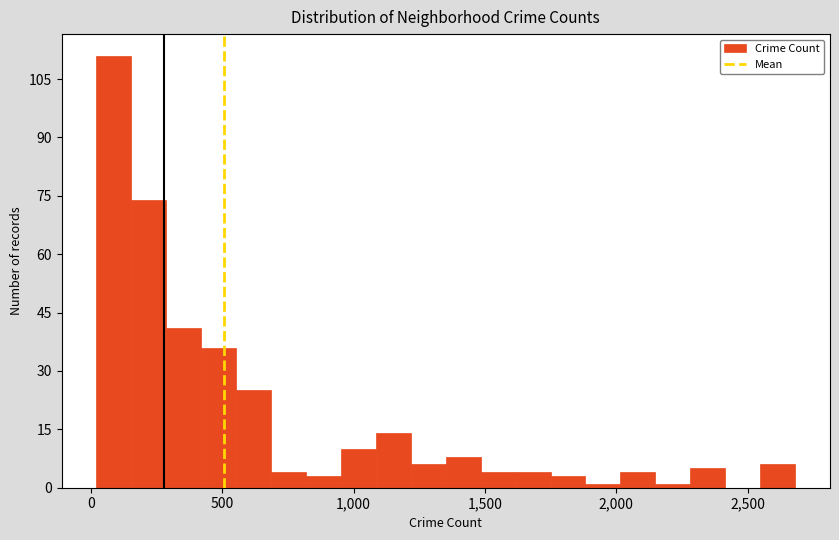

Read against the x-axis, roughly where is the centre of the tallest bar?

100